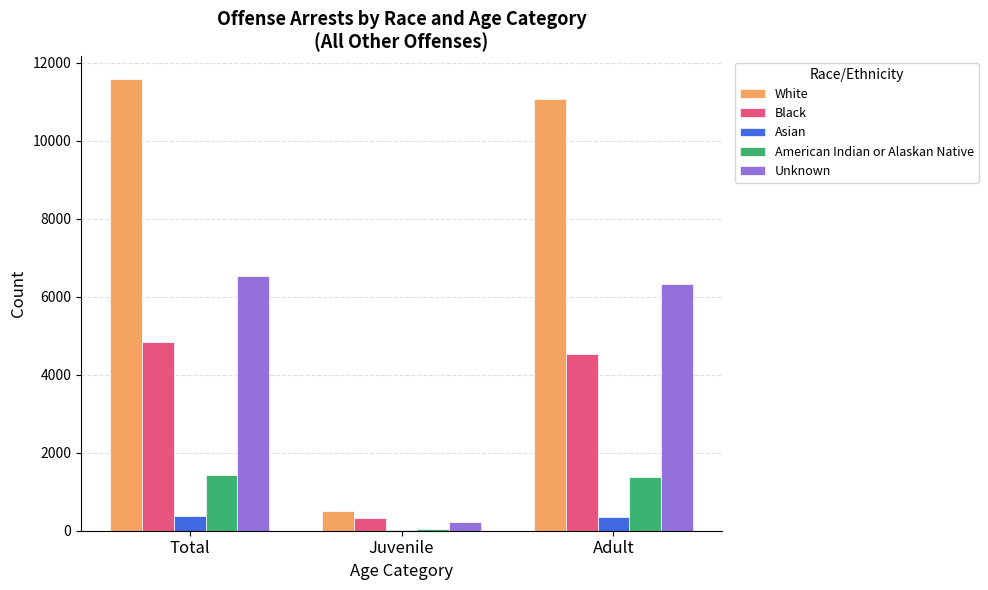

At which category does the chart reach its peak across all series?

Total